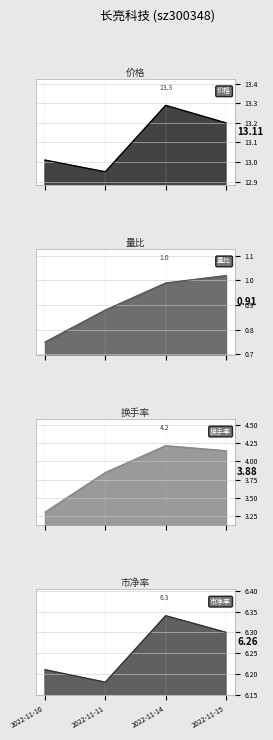

Between 2022-11-10 and 2022-11-11, which is larger?

2022-11-10